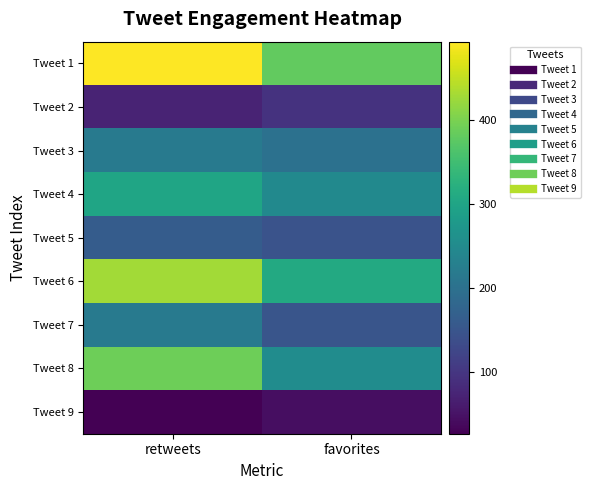

How many distinct data groups are displayed?

9